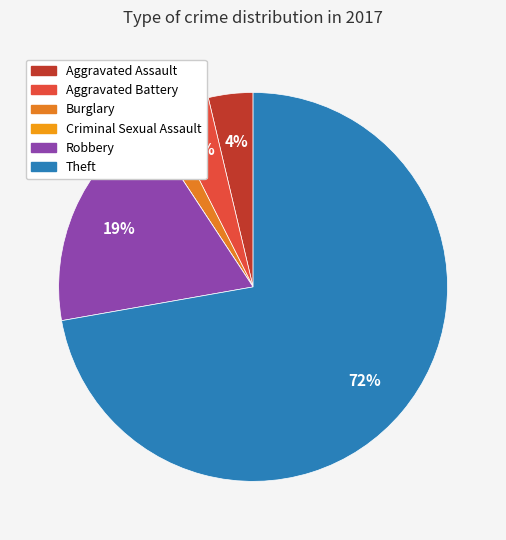

Rank the categories by value from lowest to highest.

Criminal Sexual Assault, Burglary, Aggravated Assault, Aggravated Battery, Robbery, Theft